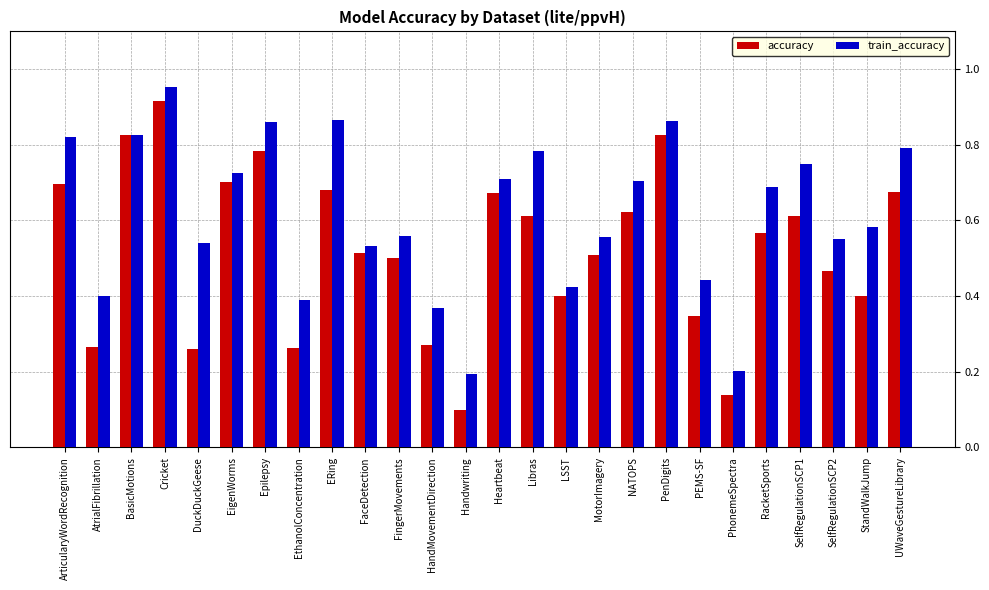

Which series has the largest total across all categories?

train_accuracy